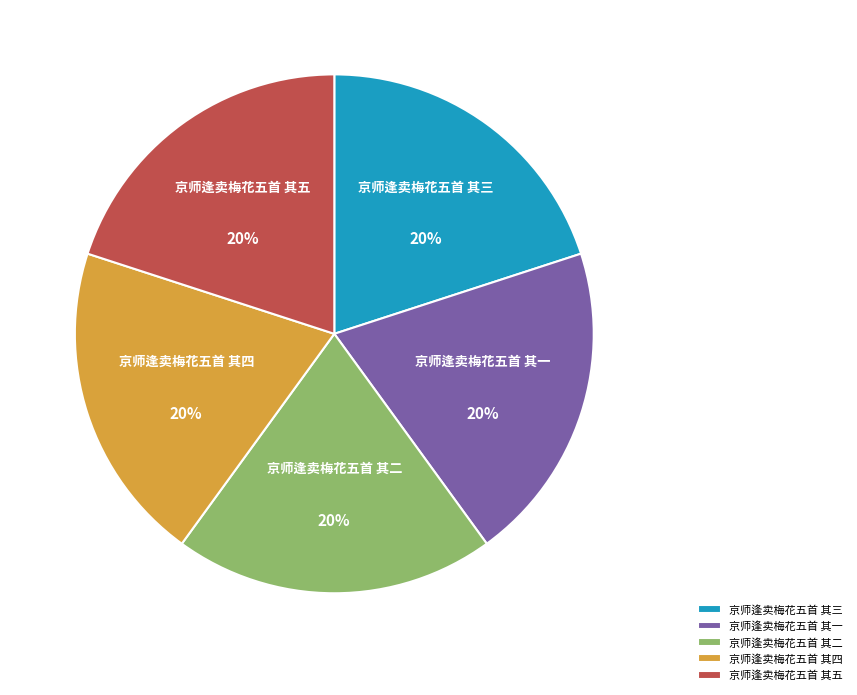

To the nearest percent, what is the average slice percentage?

20%